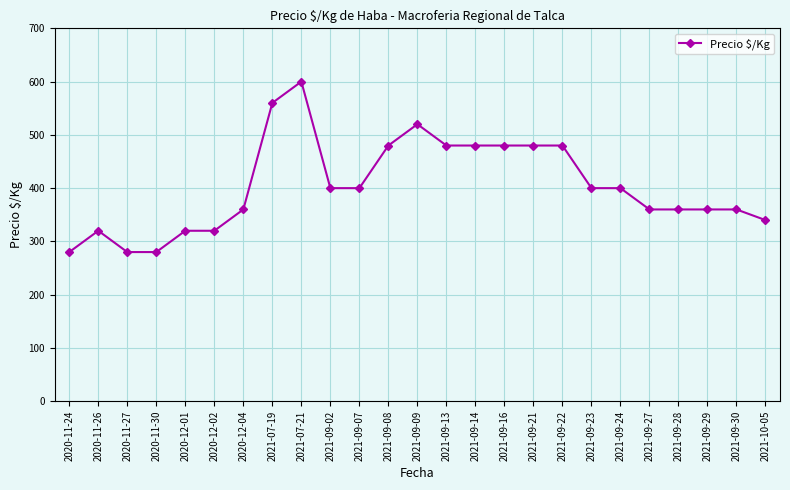

Which has a higher value, 2021-09-28 or 2020-12-02?

2021-09-28